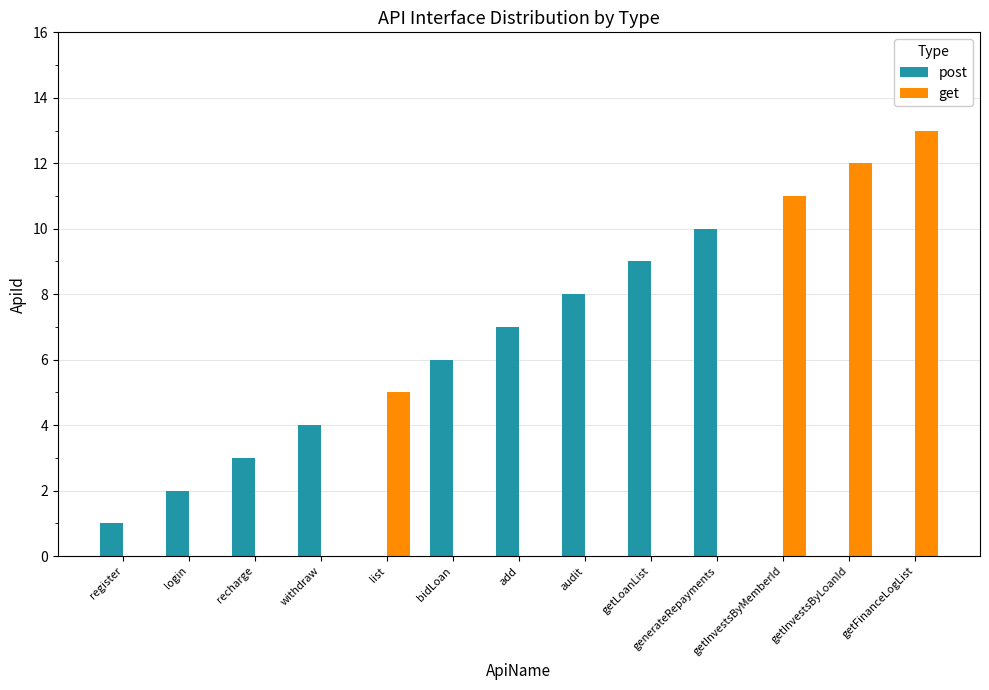

What is the sum of all get values?

41